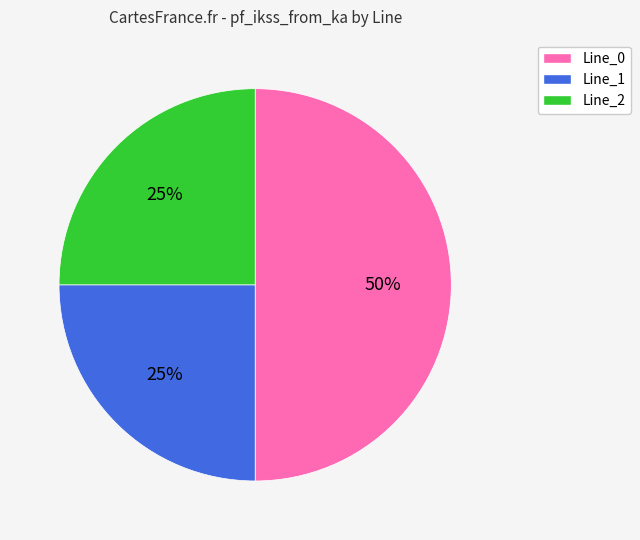

To the nearest percent, what percentage of the pie is Line_0?

50%